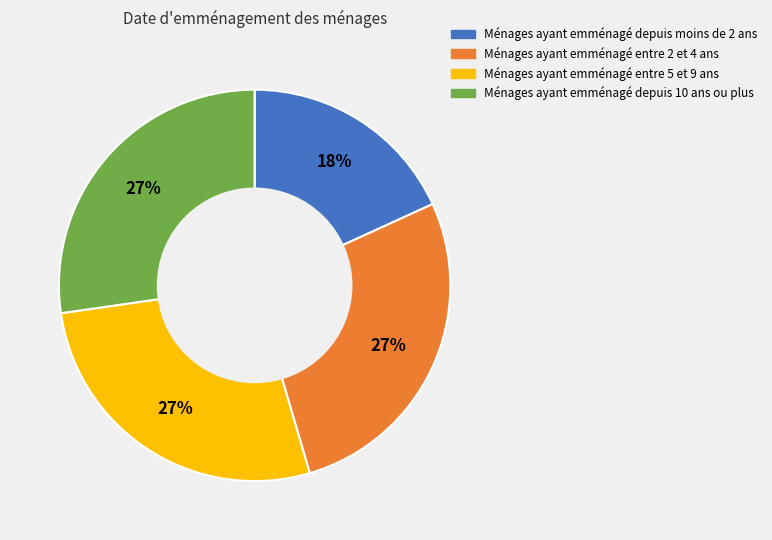

To the nearest percent, what portion does Ménages ayant emménagé depuis moins de 2 ans represent?

18%